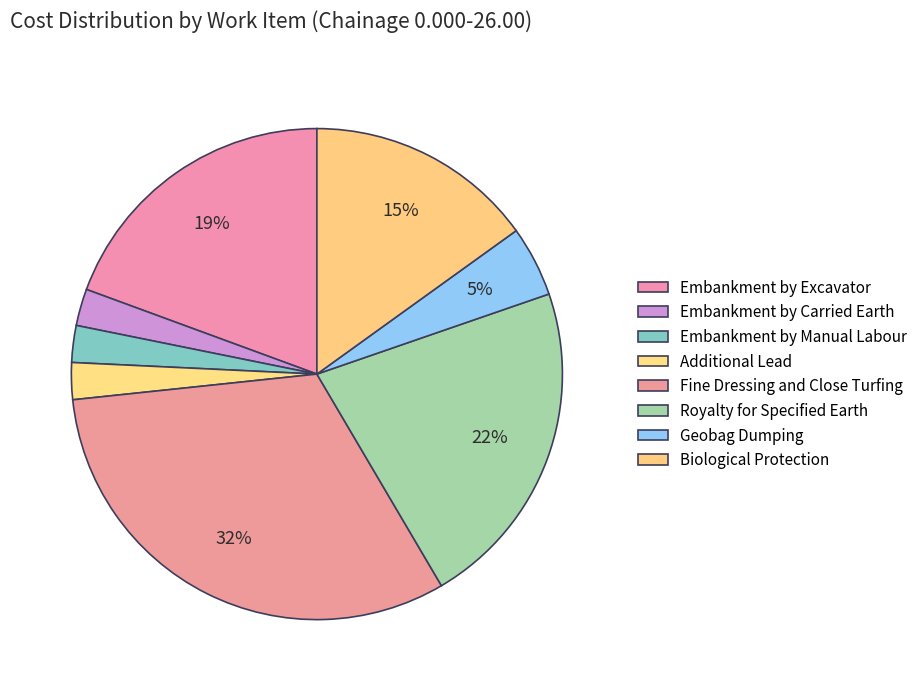

Between Embankment by Carried Earth and Royalty for Specified Earth, which is larger?

Royalty for Specified Earth